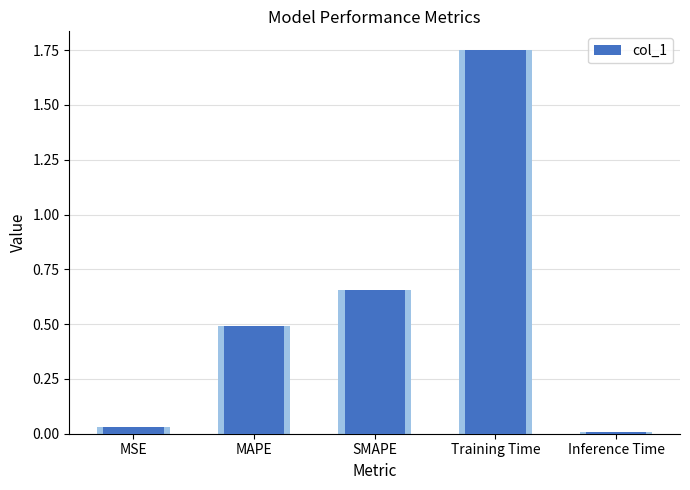

True or false: the data shows 1.7 at Training Time.

True